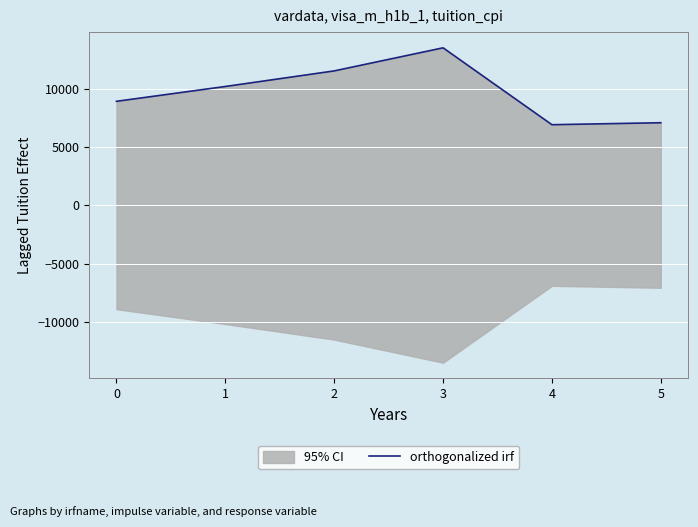

Which has a higher value, 2 or 4?

2